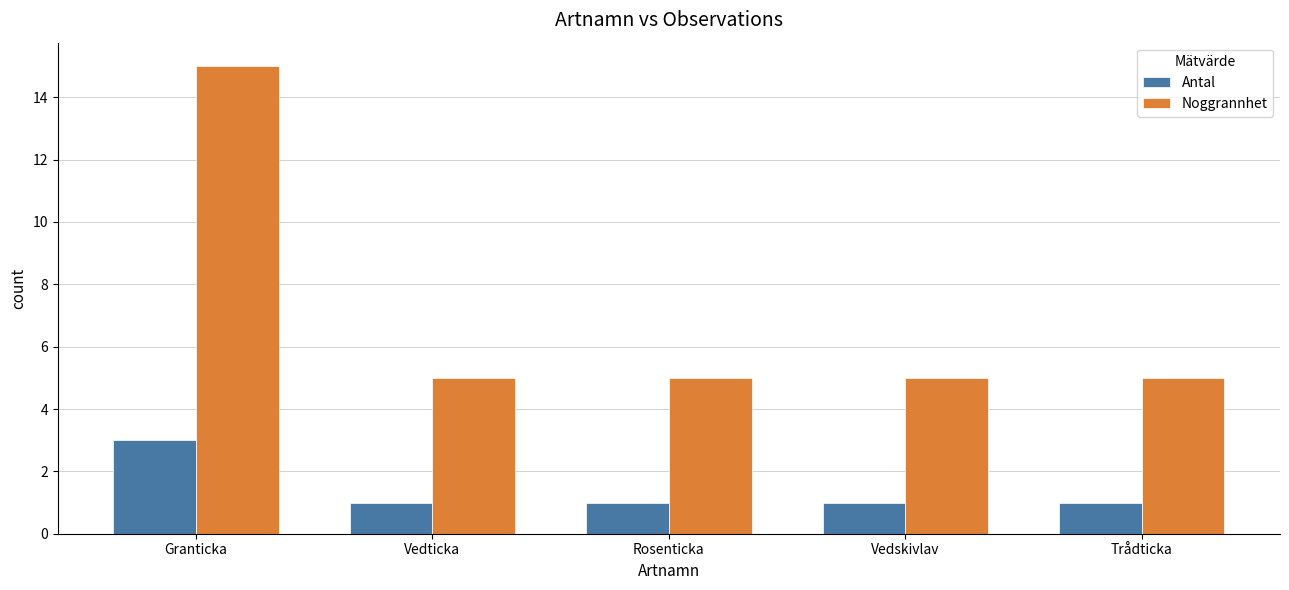

The Noggrannhet series shows 15 at Granticka. True or false?

True